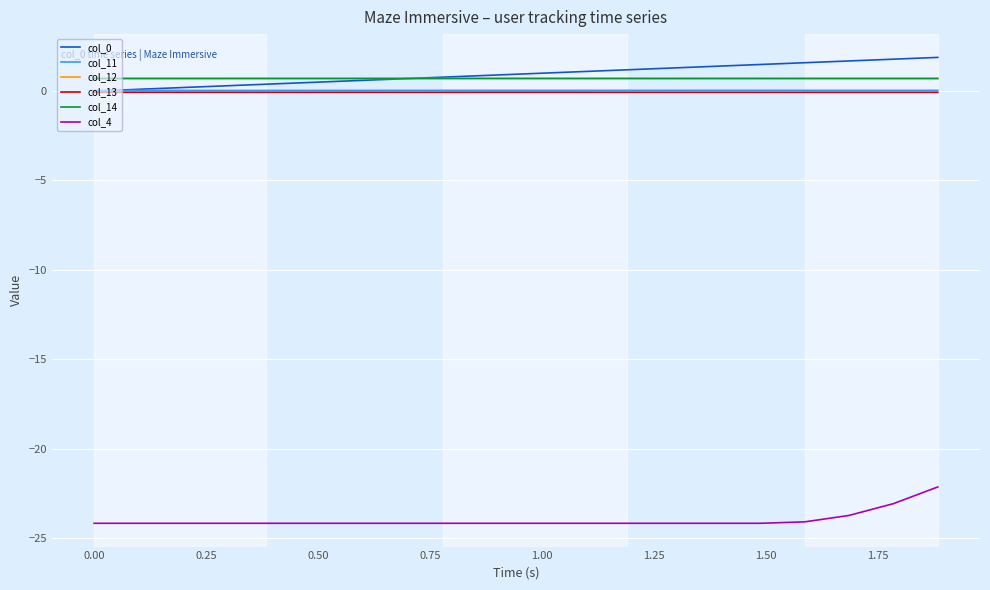

What is the maximum value shown in the chart?

1.9